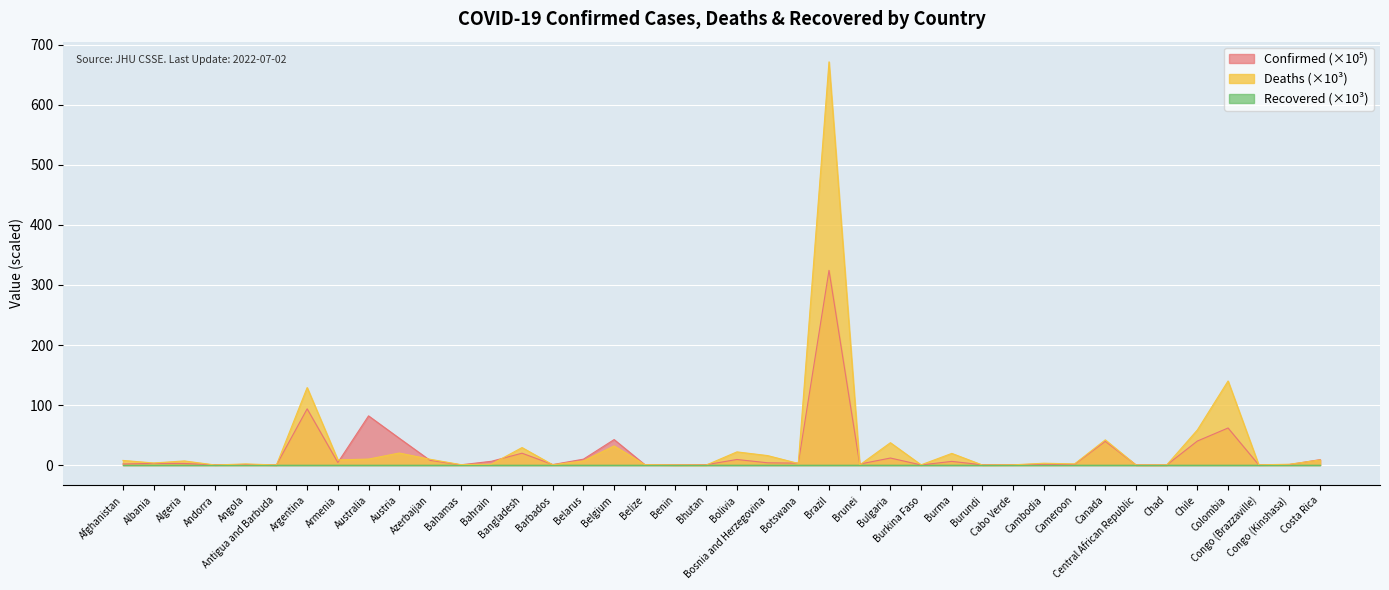

What is the sum of the Deaths values at Costa Rica and Bahrain?

10.0